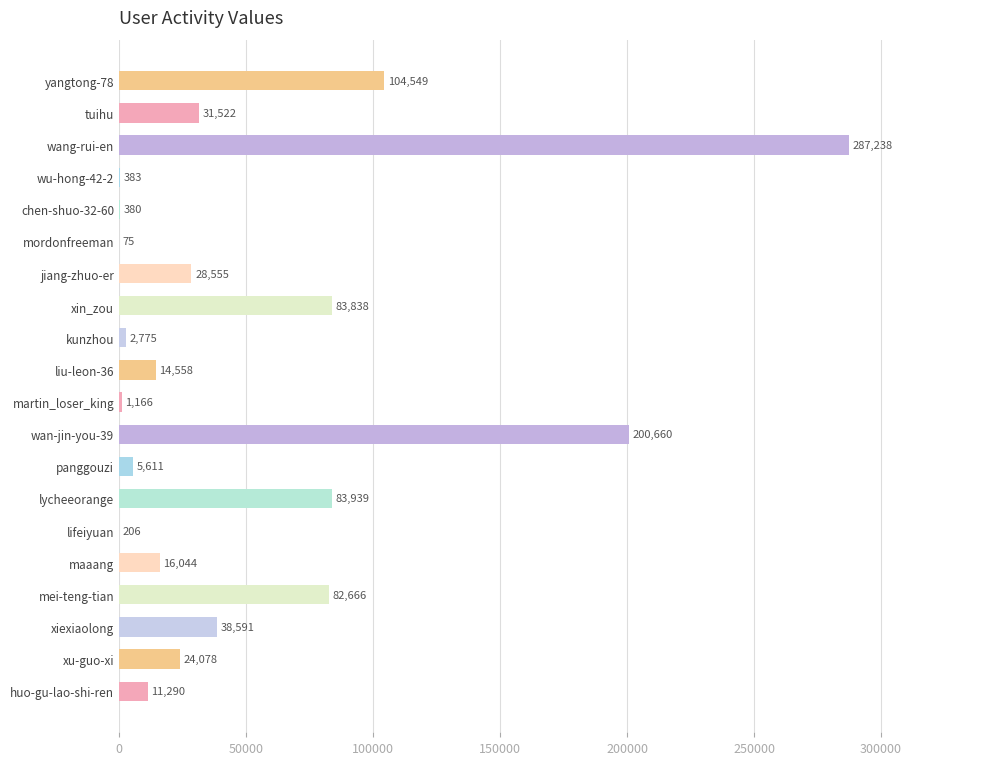

Reading top to bottom, transcribe all the data shown in this chart.

yangtong-78=104549	tuihu=31522	wang-rui-en=287238	wu-hong-42-2=383	chen-shuo-32-60=380	mordonfreeman=75	jiang-zhuo-er=28555	xin_zou=83838	kunzhou=2775	liu-leon-36=14558	martin_loser_king=1166	wan-jin-you-39=200660	panggouzi=5611	lycheeorange=83939	lifeiyuan=206	maaang=16044	mei-teng-tian=82666	xiexiaolong=38591	xu-guo-xi=24078	huo-gu-lao-shi-ren=11290